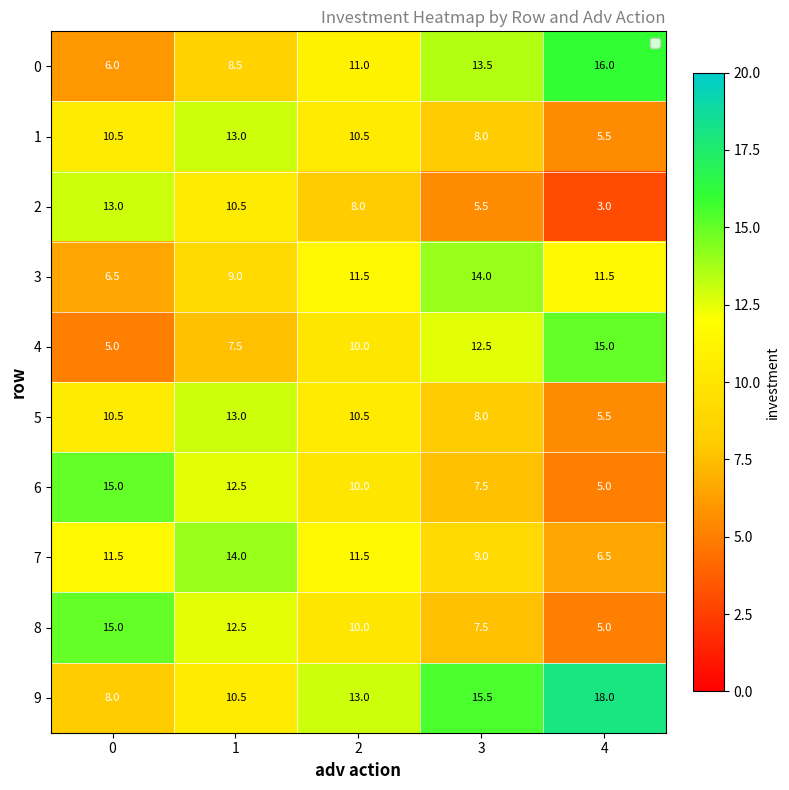

What is the greatest value displayed?

18.0